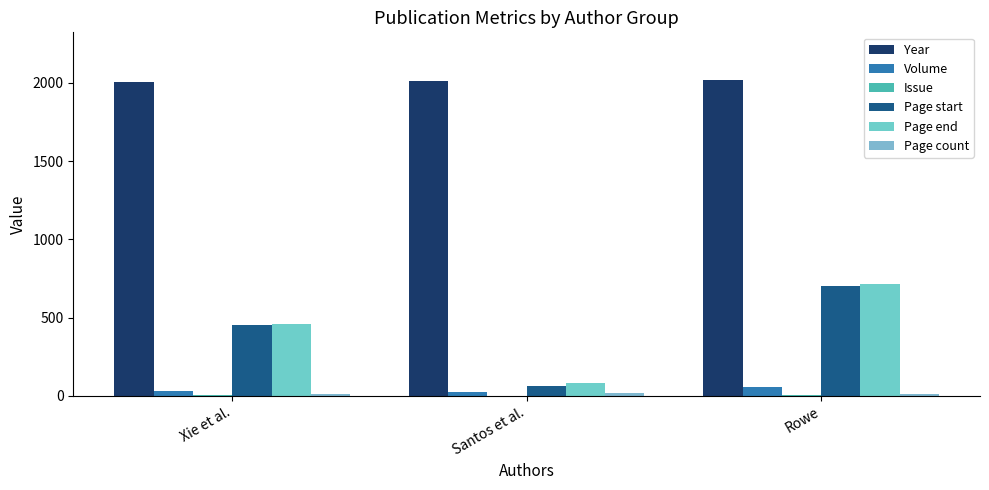

How many distinct data groups are displayed?

6